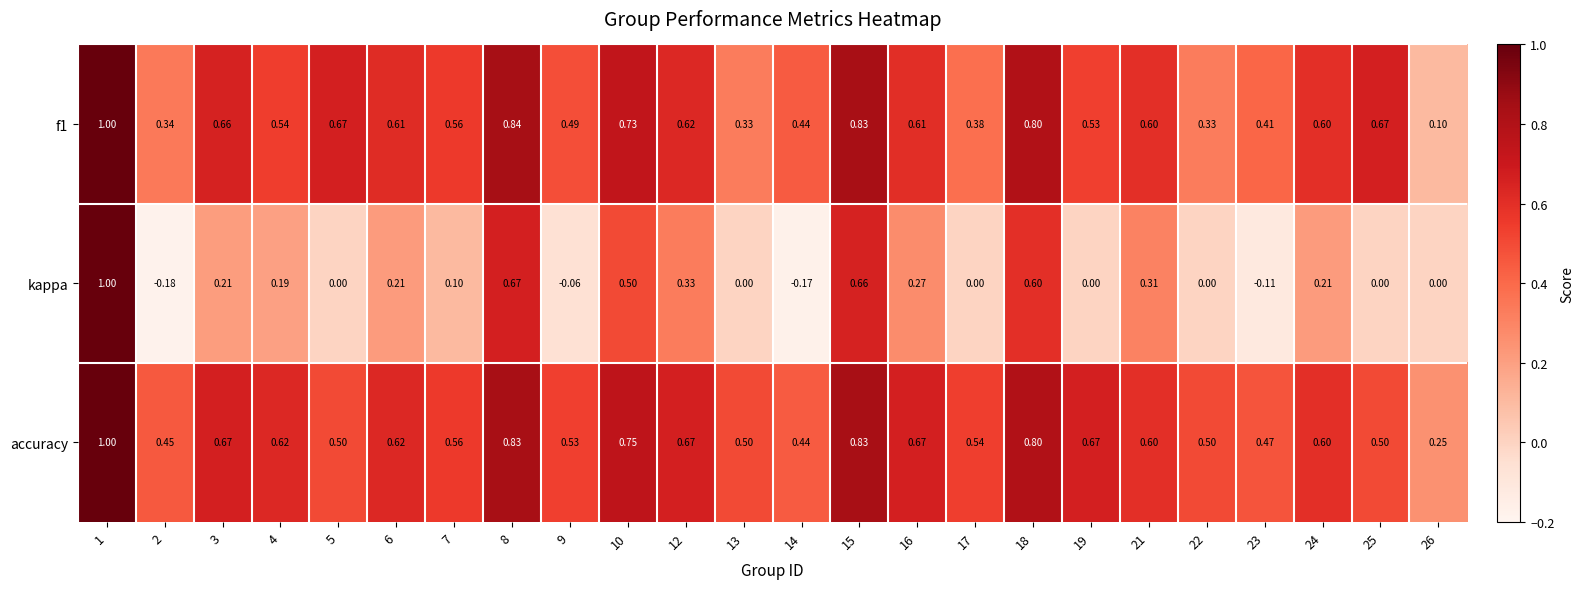

Count the number of categories in the chart.

24